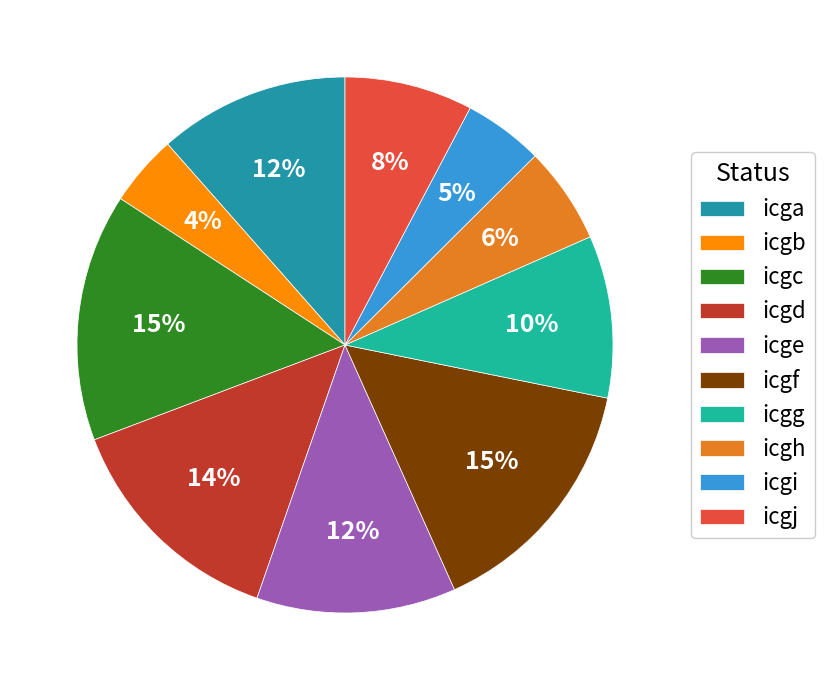

To the nearest percent, what percentage of the pie is icgi?

5%